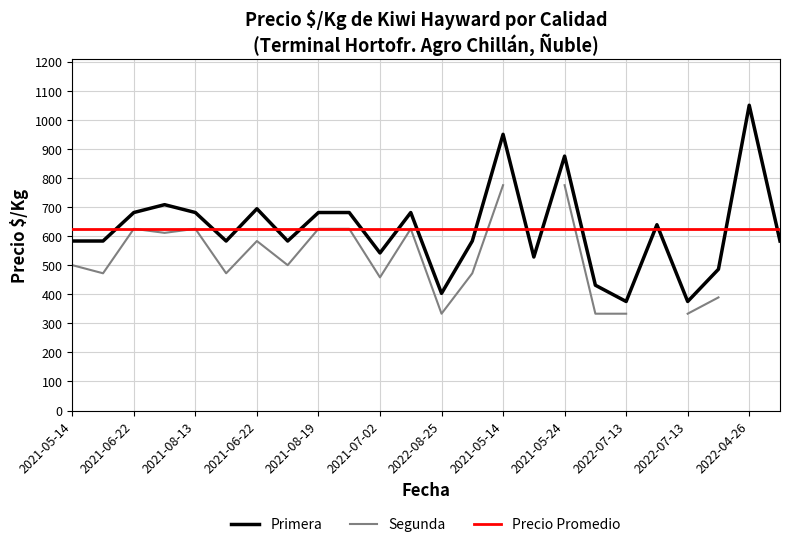

True or false: Primera and Segunda cross at least once.

False